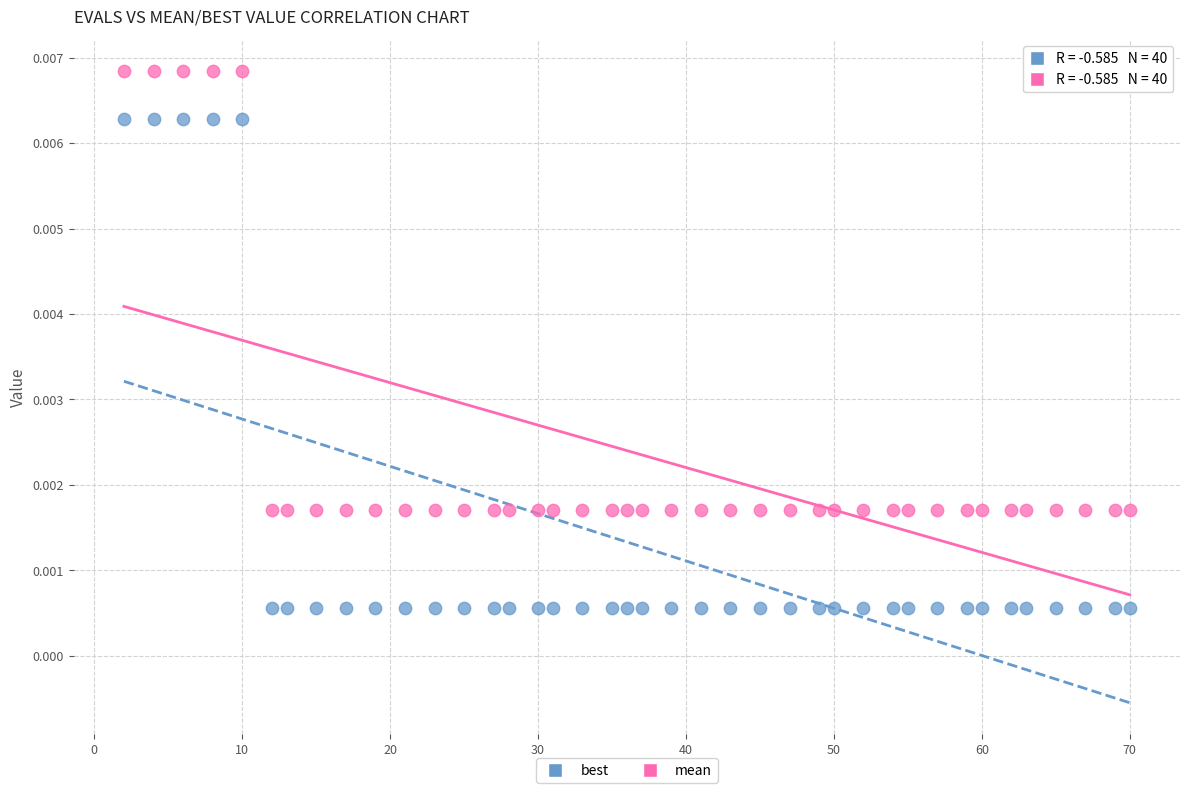

Which series has the largest Y range (max minus min)?

best